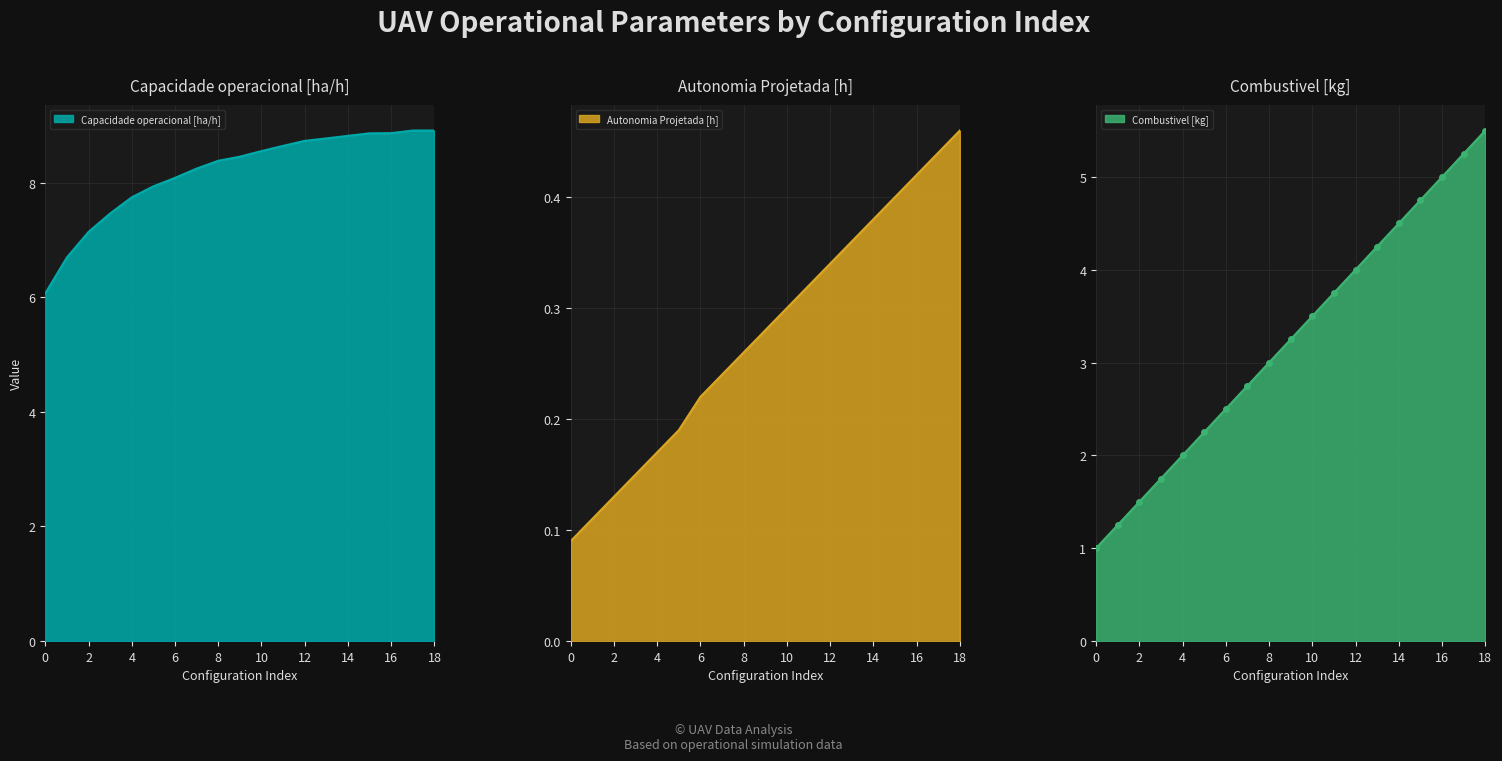

Between 15 and 6, which is larger?

15